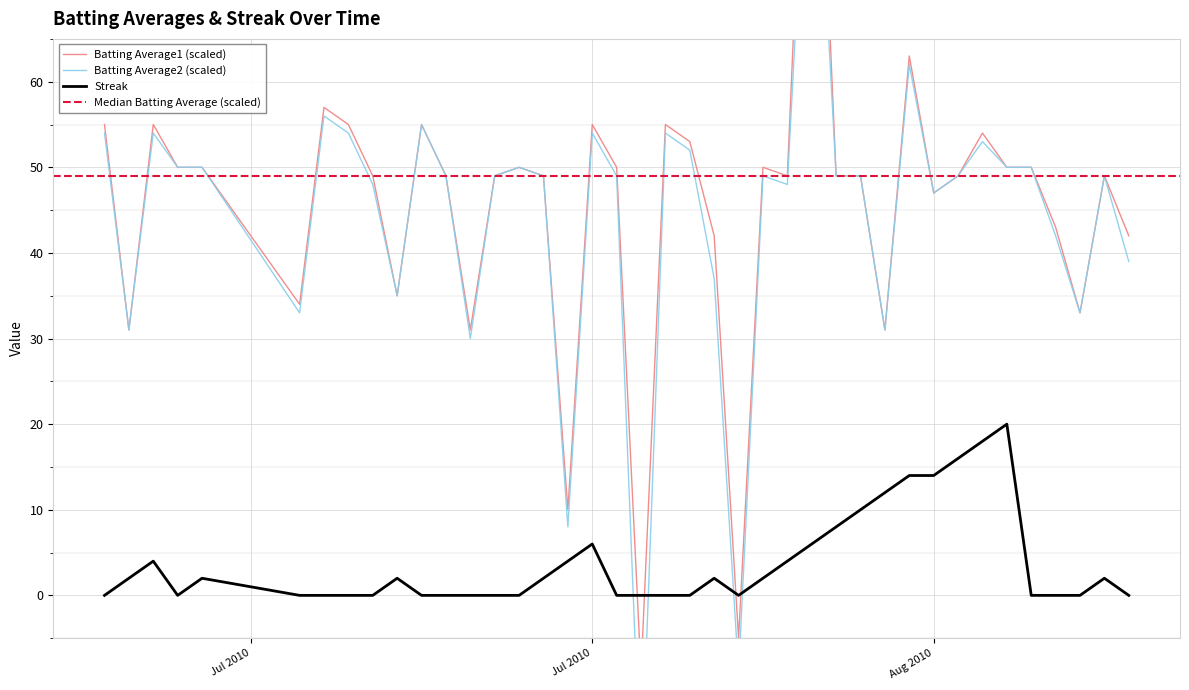

What is the minimum value shown in the chart?

-23.0